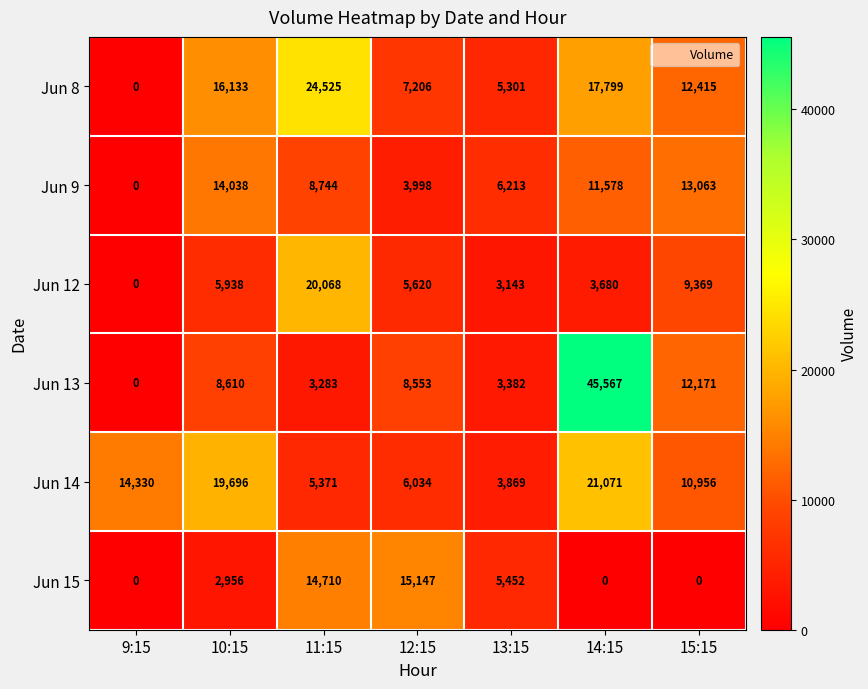

What is the spread (max minus min) of values at 9:15?

14330